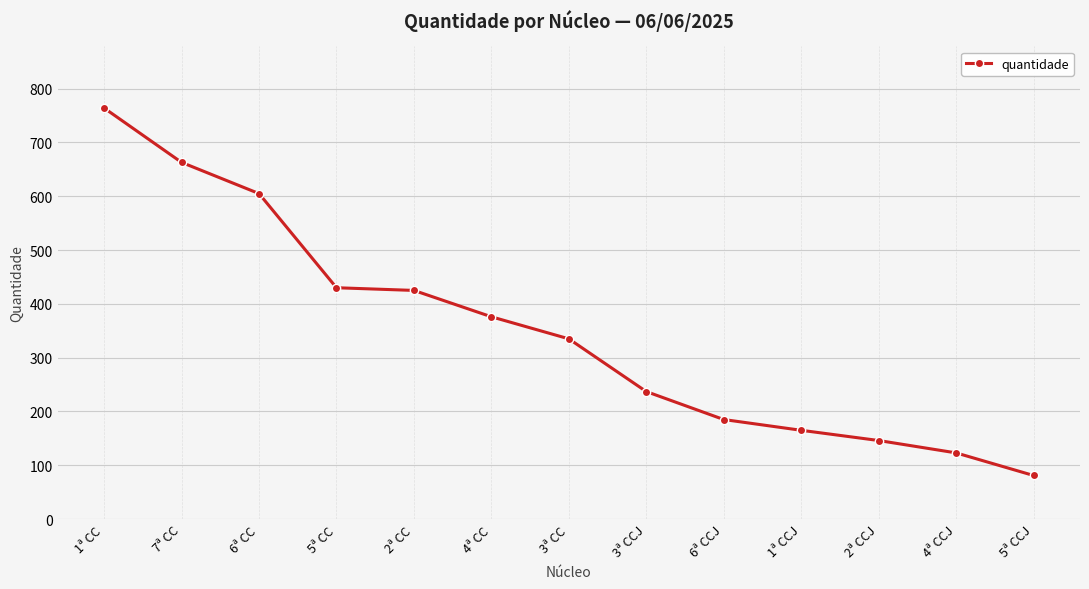

What is the value of the 12th point from the left?

123